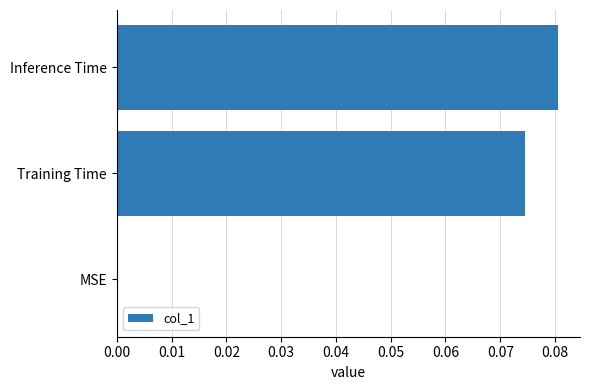

Are the bars horizontal?

Yes